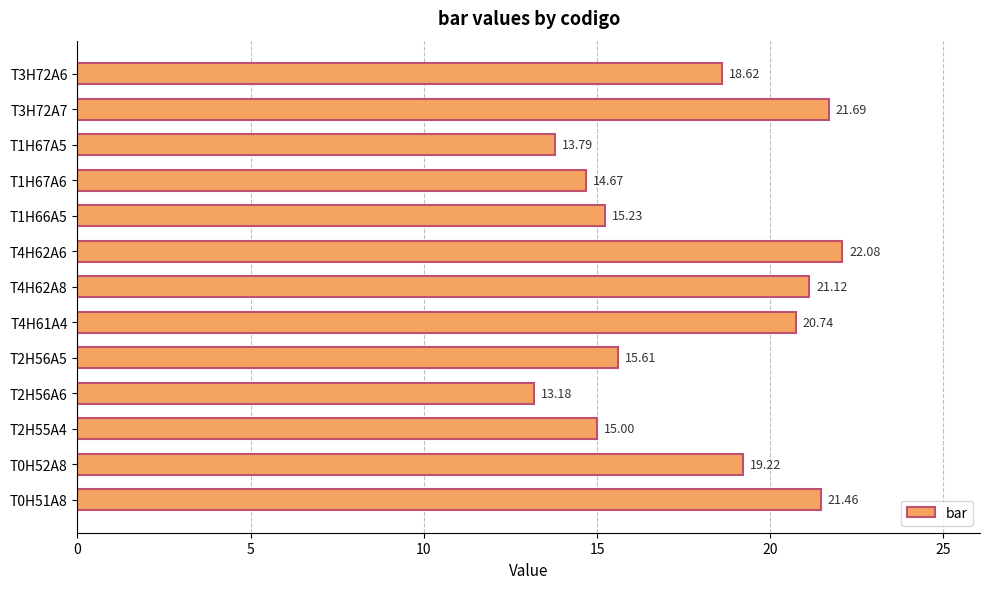

What is the difference between the maximum and minimum values?

8.9